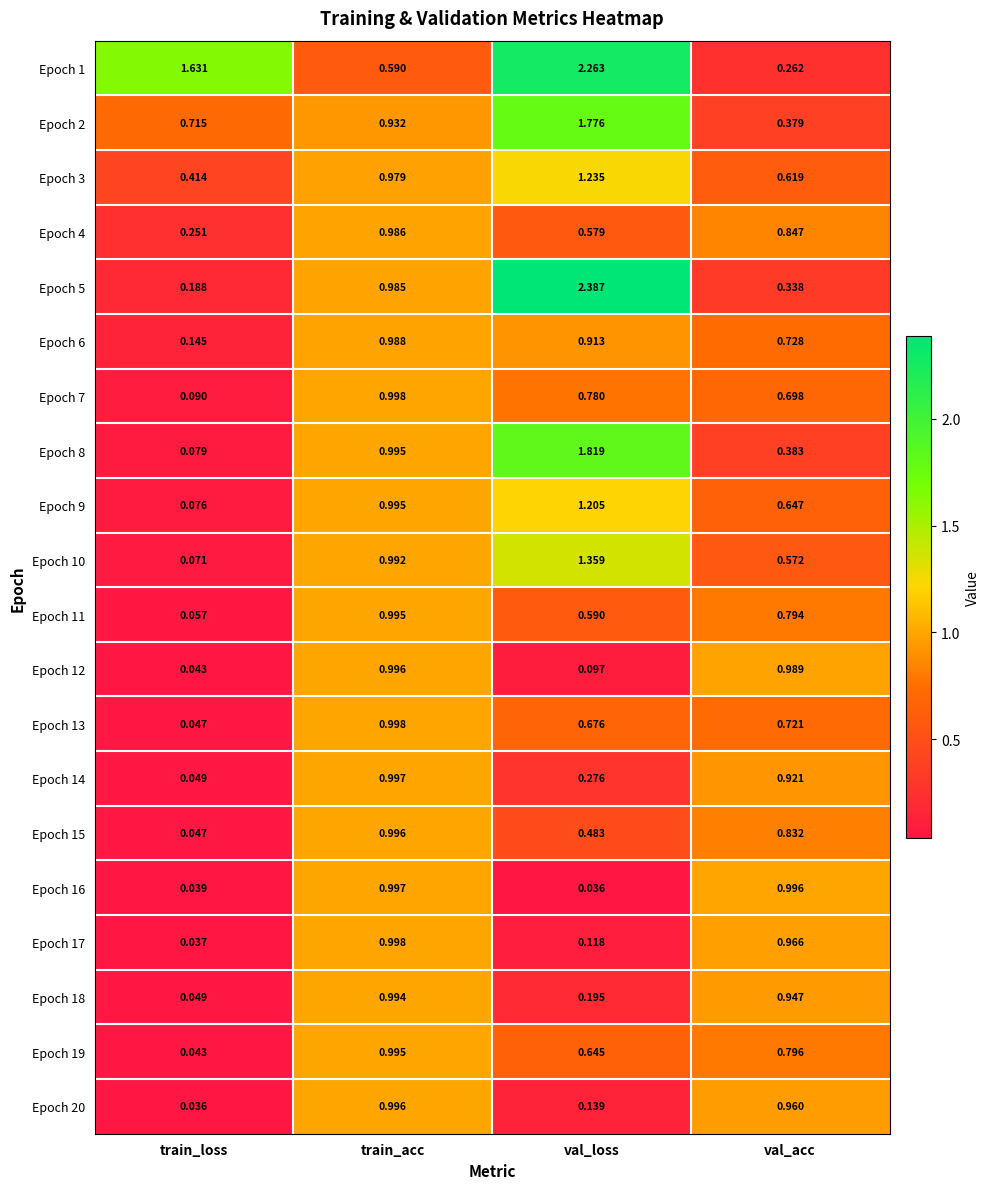

Which category has the highest value in the Epoch 17 series?

train_acc